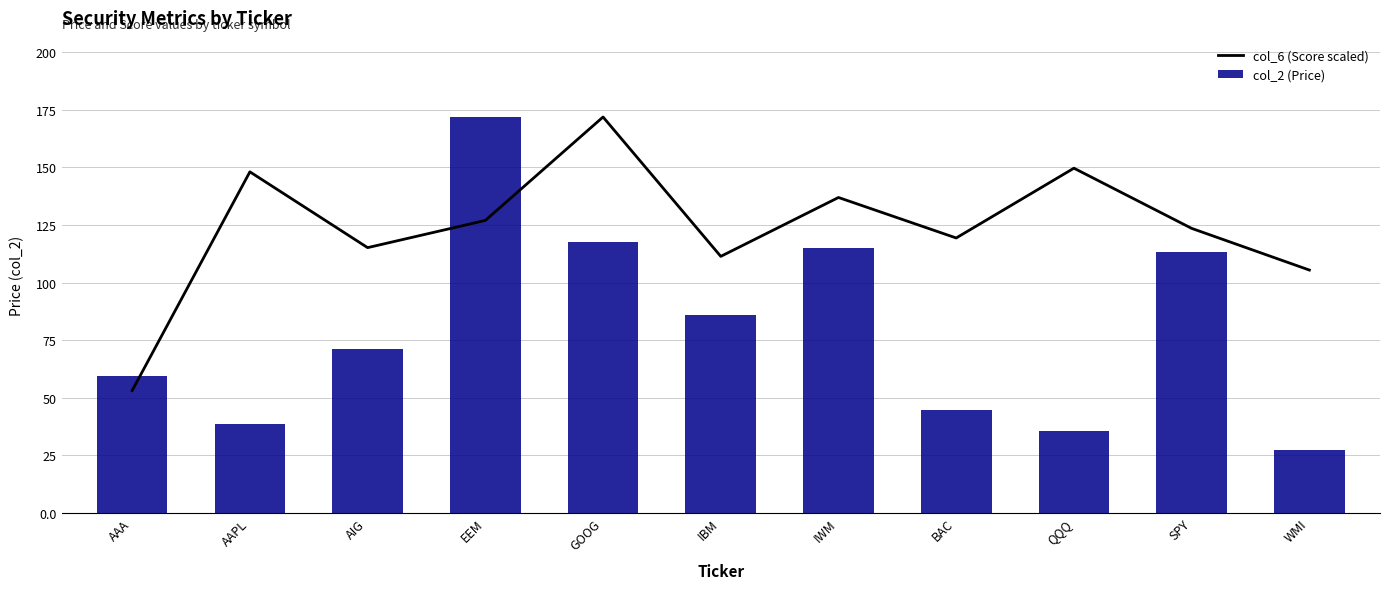

What is the difference between the col_2 (Price) values at GOOG and SPY?

4.6